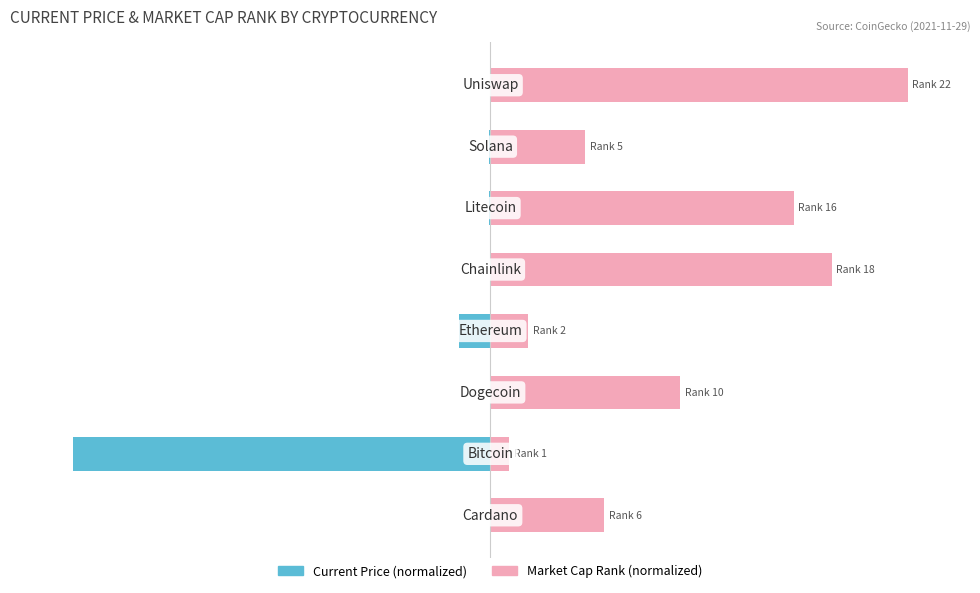

Are the bars grouped side by side (vs. stacked)?

Yes